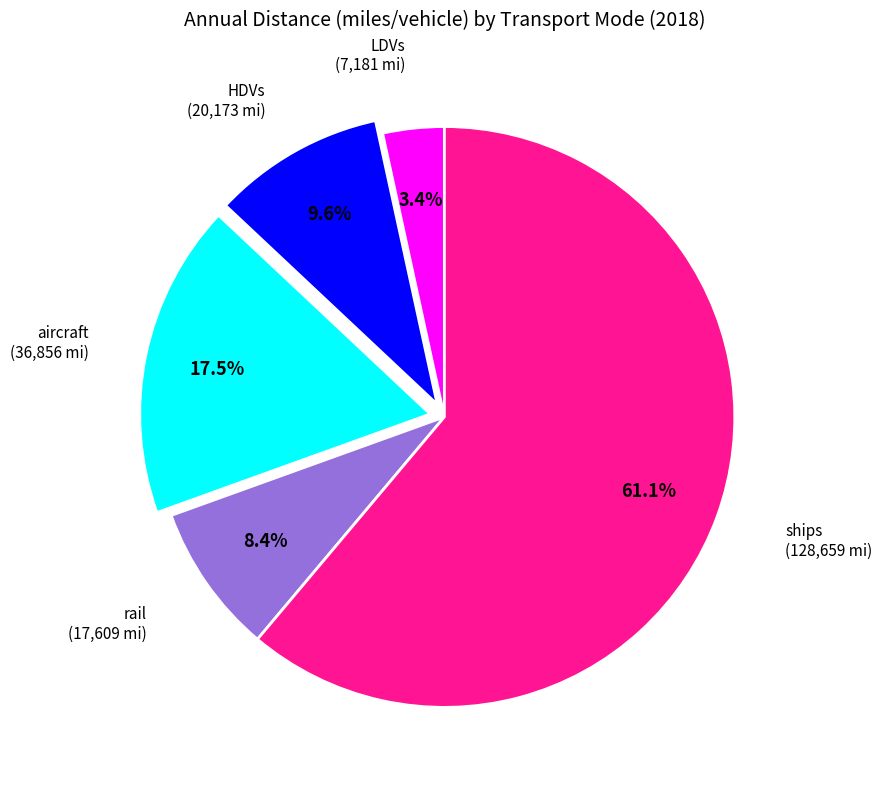

How many segments does this pie chart have?

5